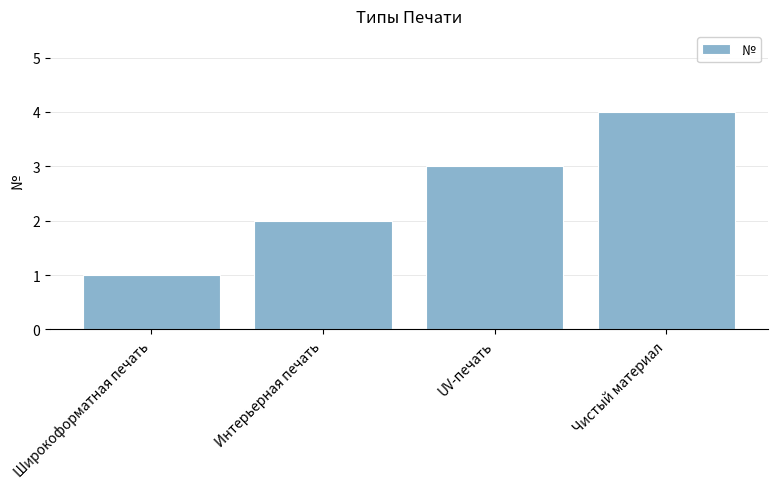

Count the values in the range 2 to 4.

3